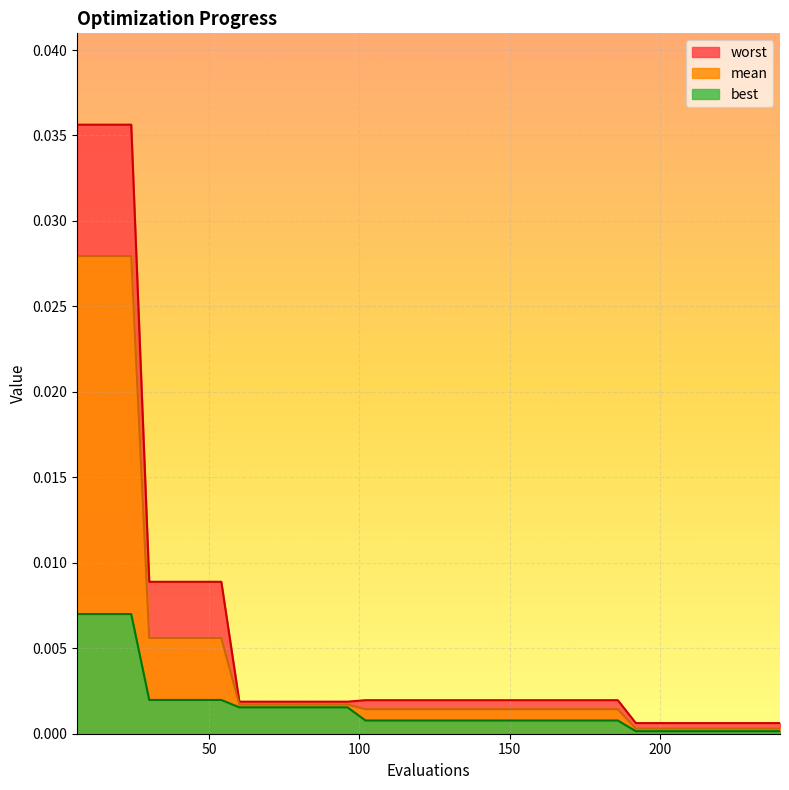

True or false: best has a value of 0.0 at 54.

False